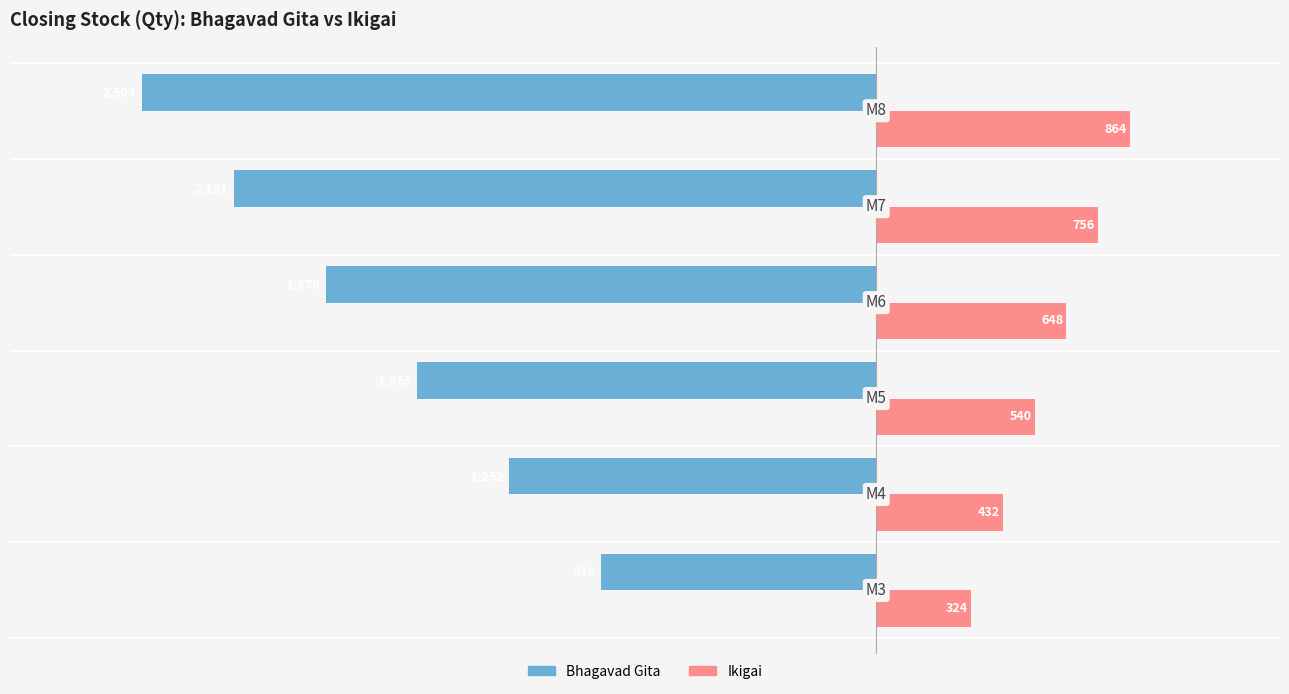

What is the minimum value for Ikigai?

324